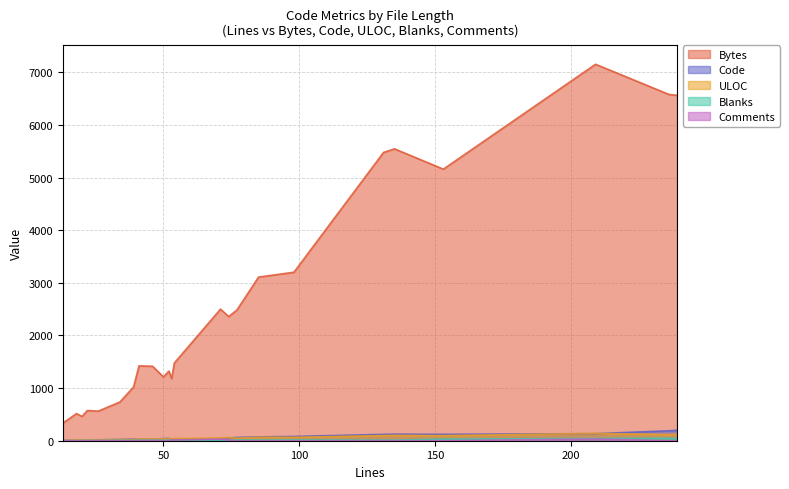

How many lines are shown in the chart?

5